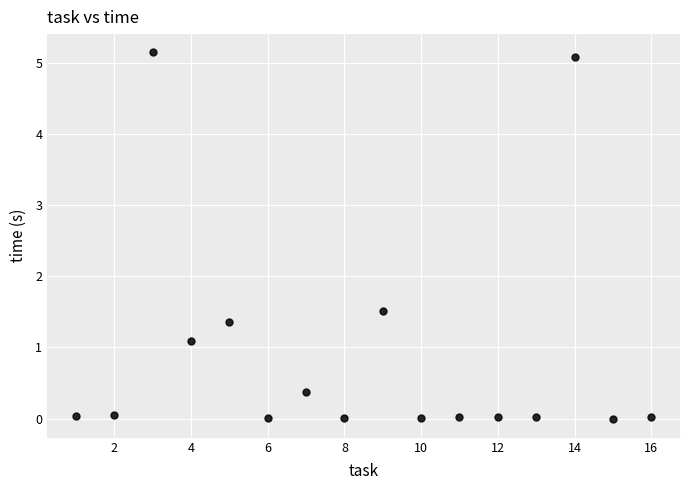

What Y value in the scatter plot is closest to 2?

1.5